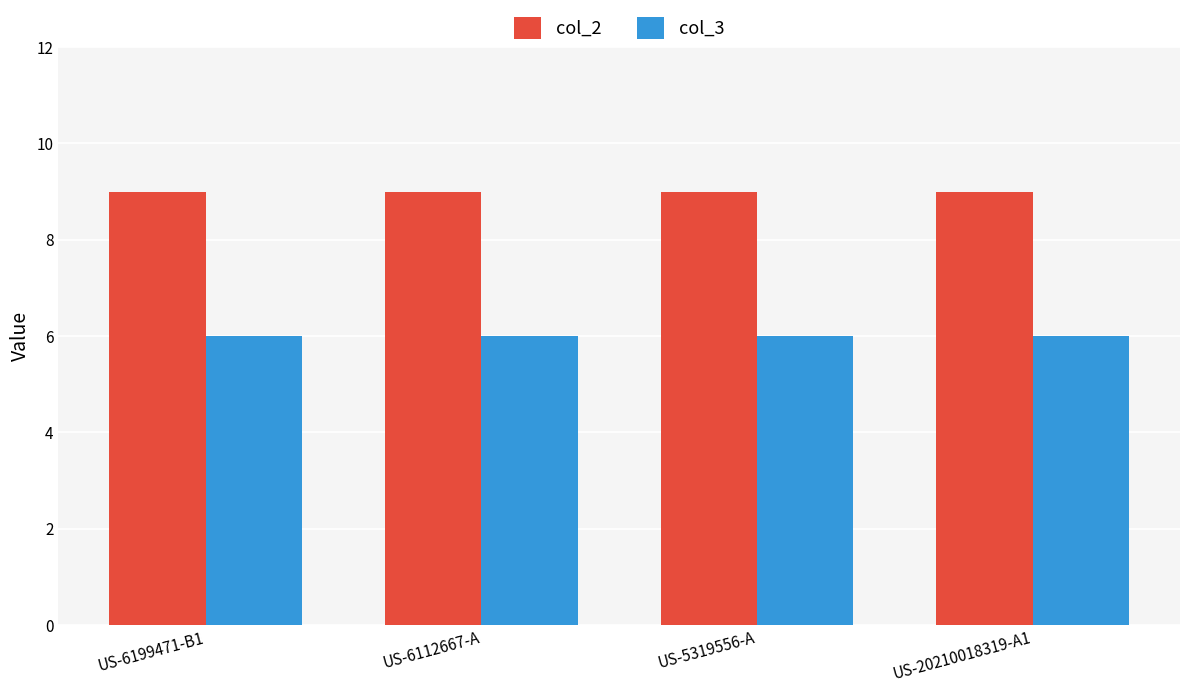

Which series has the largest total across all categories?

col_2